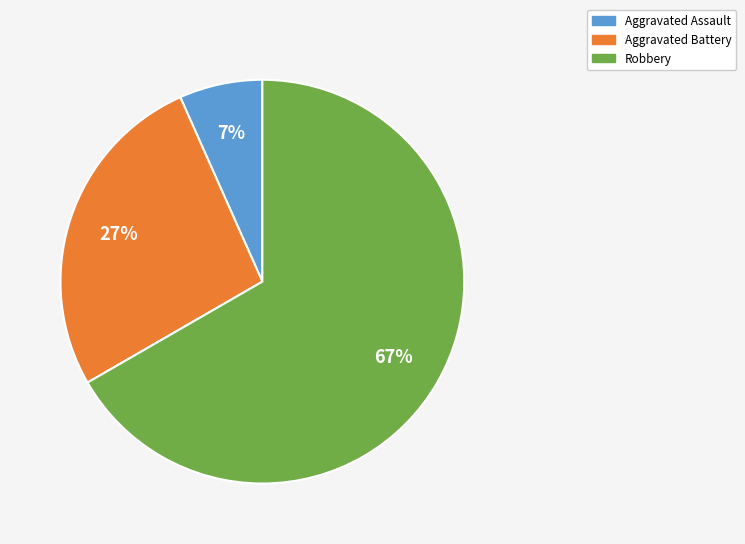

Is there any slice that represents more than half of the pie?

Yes